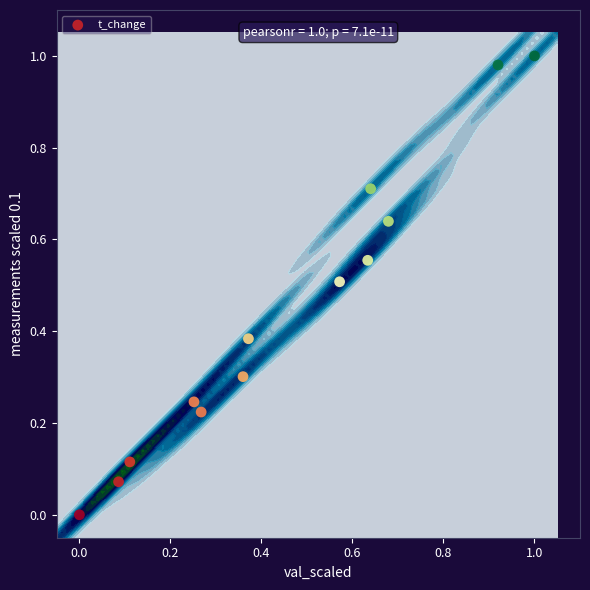

The chart shows a value of 0.1 at 0.0. True or false?

False